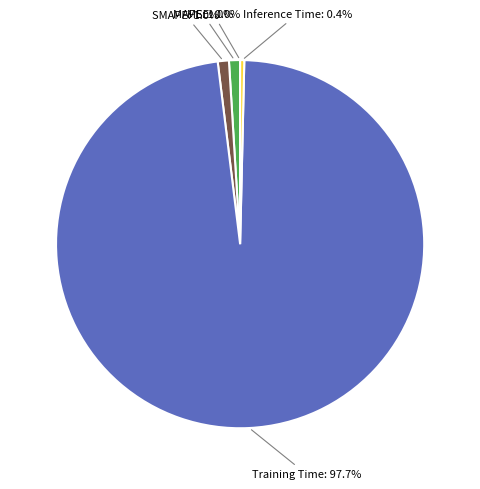

To the nearest percent, what is the difference between the largest and smallest slice percentages?

98%